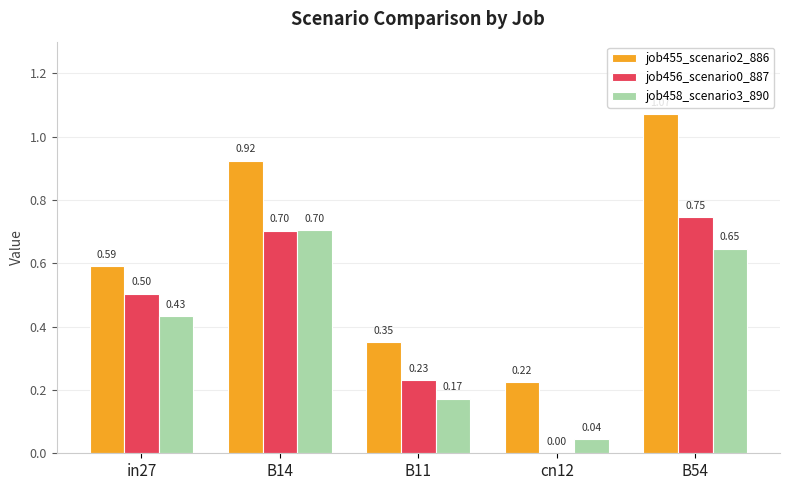

What is the total value across all series at B14?

2.3